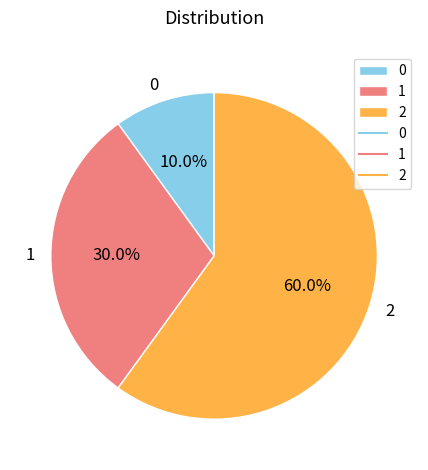

What percentage is the 1 slice, to the nearest percent?

30%